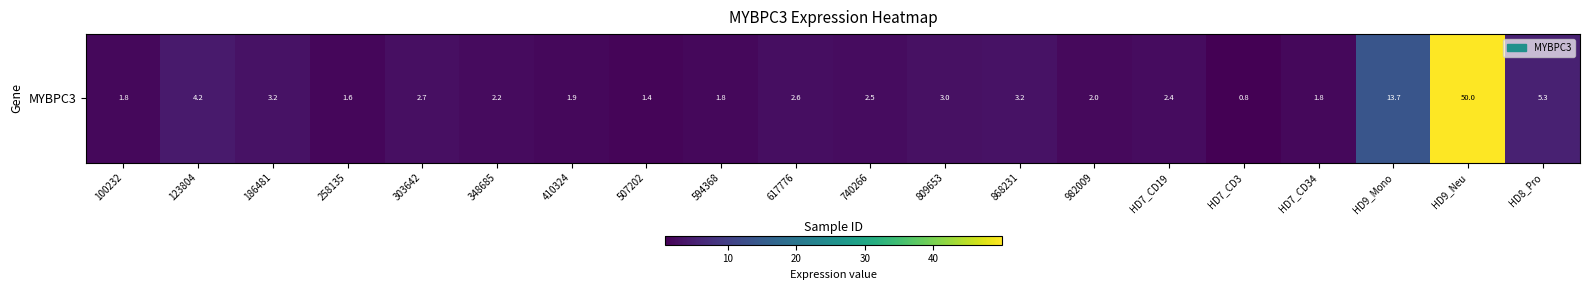

Where is the data nearest to the value 25?

HD9_Mono